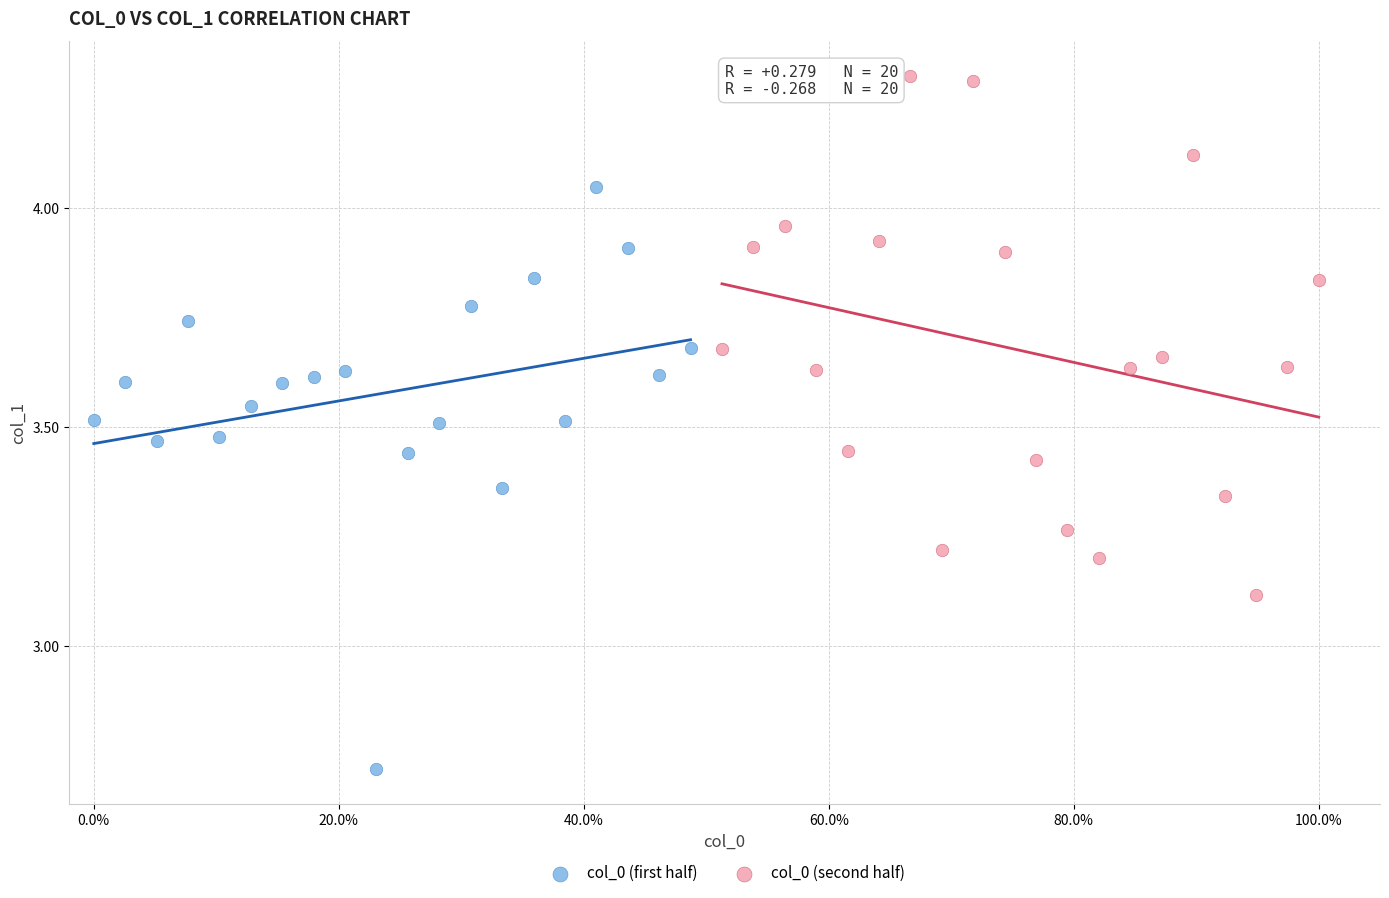

Which series reaches the maximum Y coordinate?

col_0 (second half)